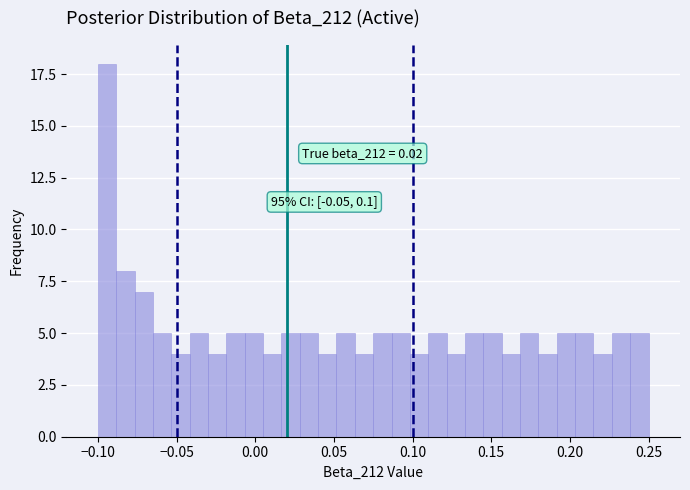

Read against the x-axis, roughly where is the centre of the tallest bar?

-0.095